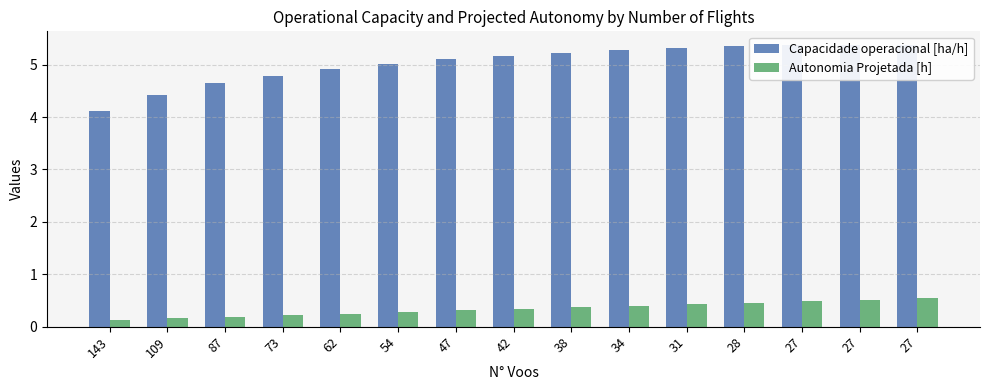

At which category does the chart reach its minimum across all series?

143